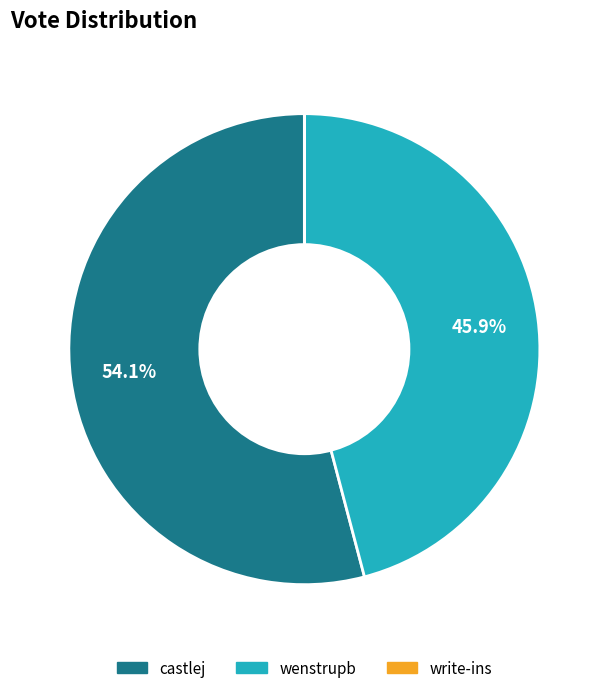

What is the largest slice in the pie chart?

castlej